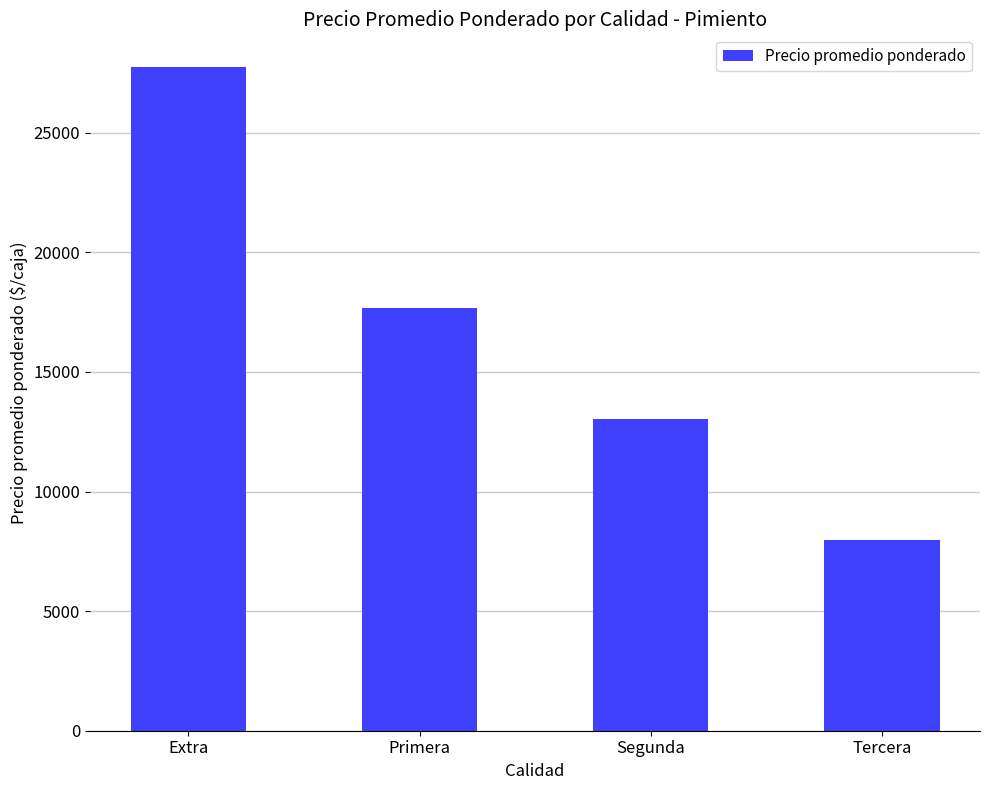

Between Tercera and Extra, which is larger?

Extra